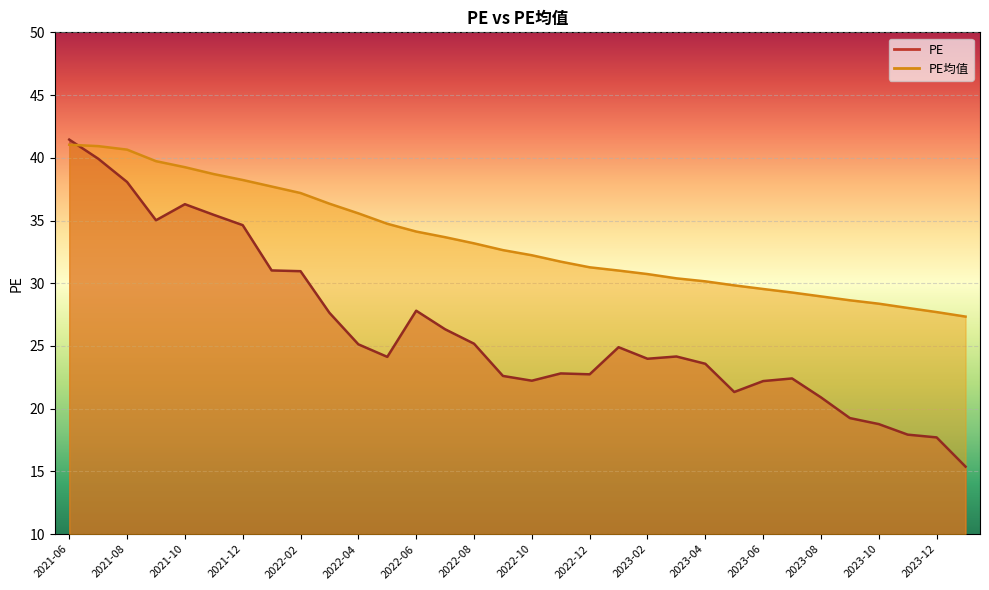

What is the difference between the maximum and minimum values in the PE series?

26.1